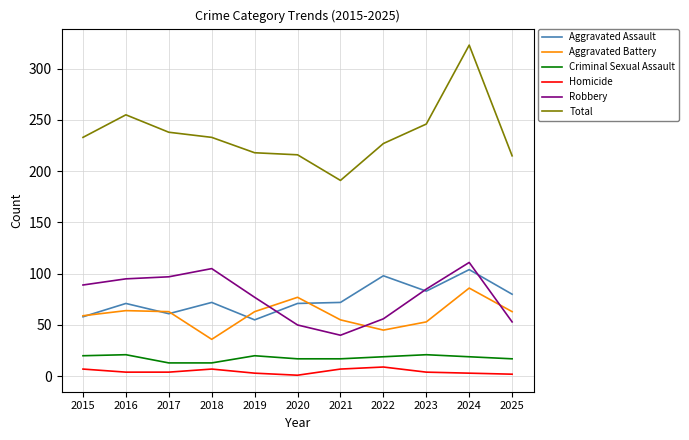

Which series has the widest spread of values?

Total